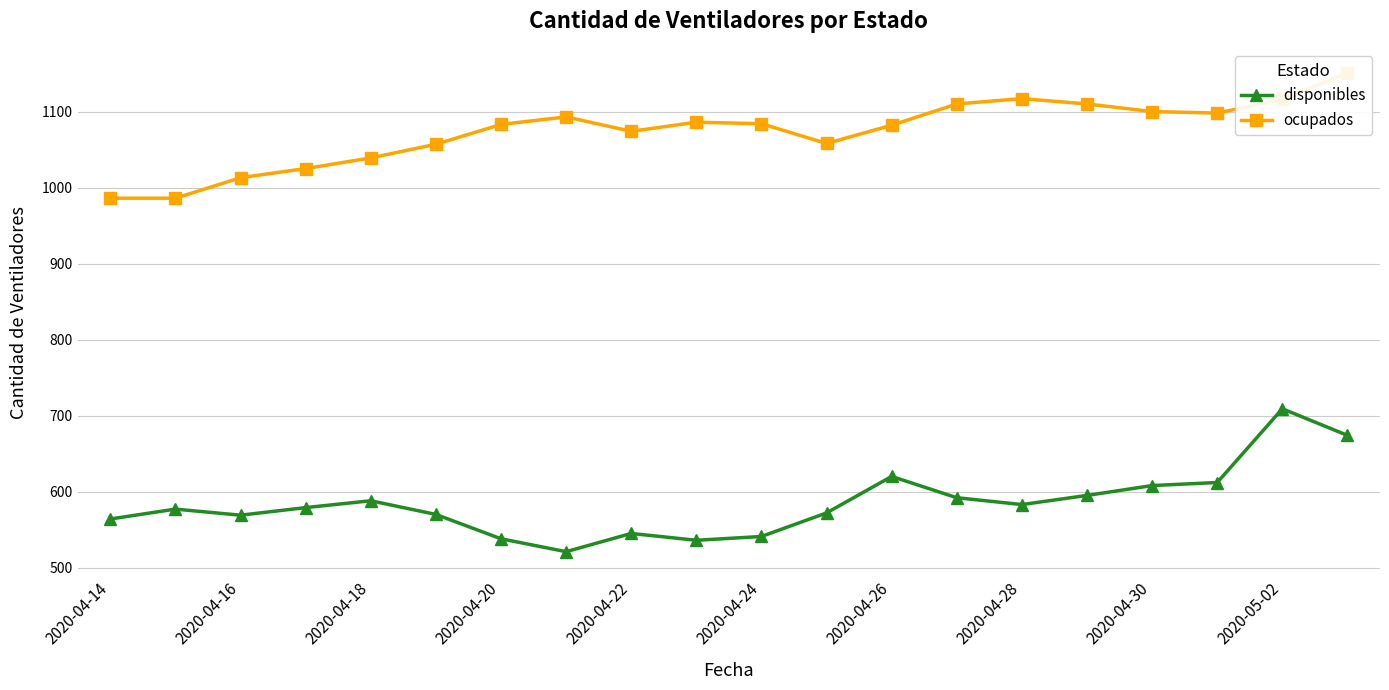

The value of disponibles at 2020-04-30 is 807. True or false?

False